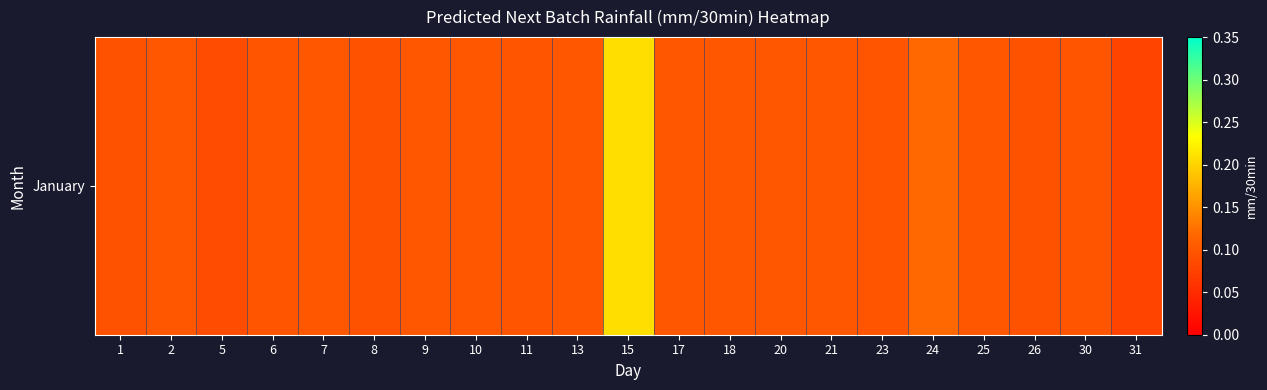

Is it true that the value at 7 is 0.1?

False